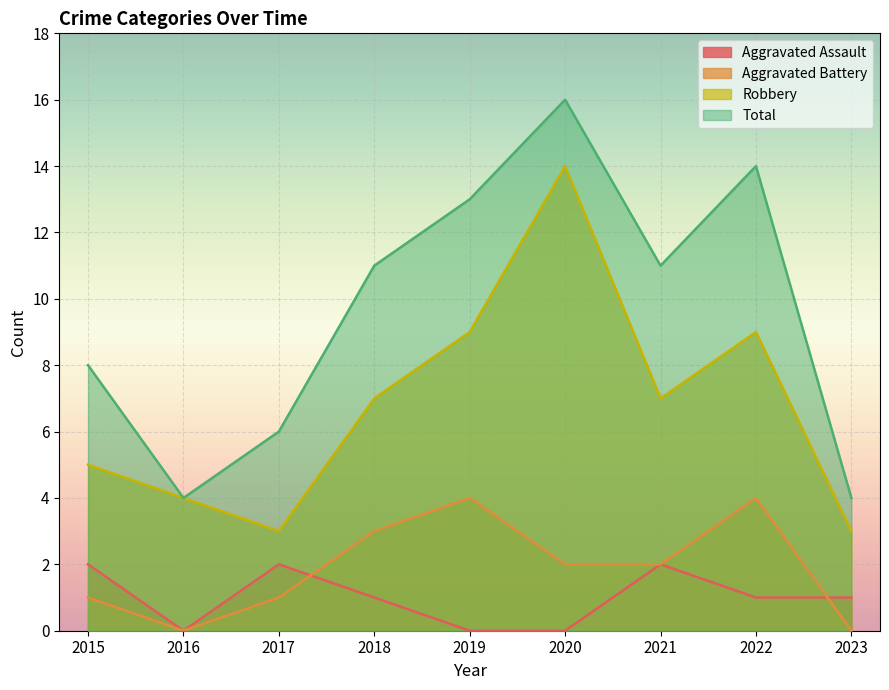

At which label does Aggravated Battery first exceed 2?

2018